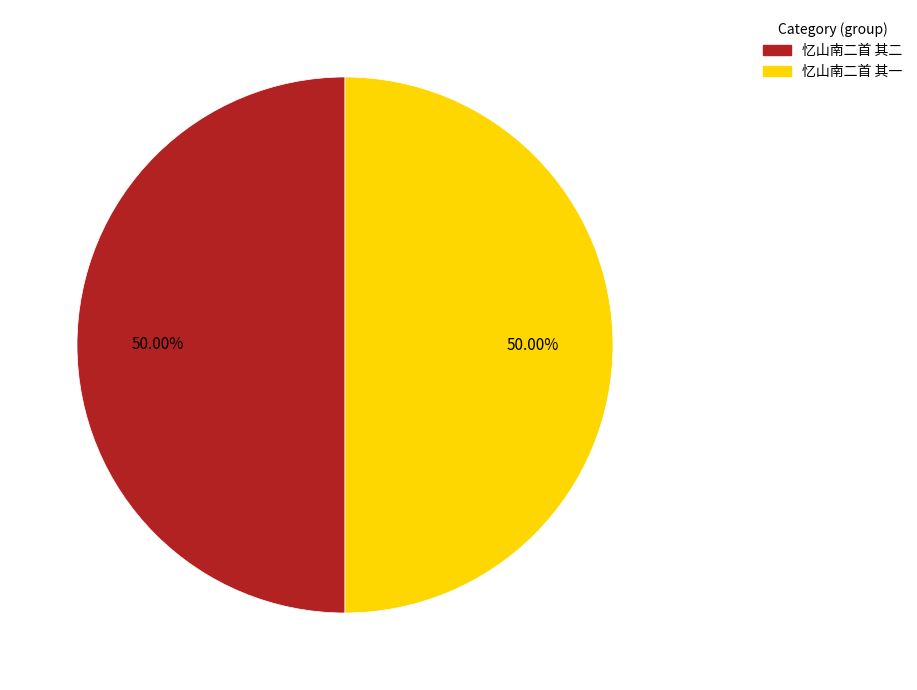

What is the ratio of the value at 忆山南二首 其一 to the value at 忆山南二首 其二?

1.0